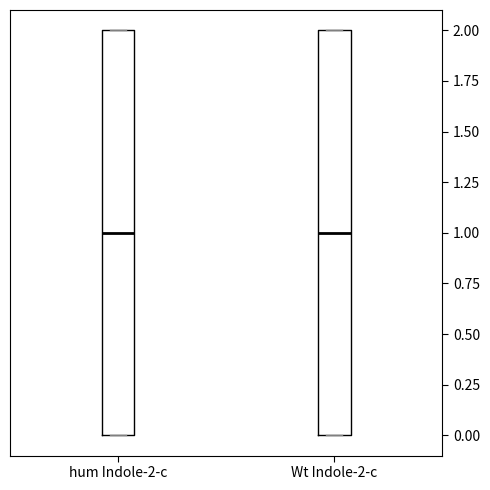

Where does the median line of the box for Wt Indole-2-c sit on the y-axis? The values are not printed on the chart, so give them approximately, as read against the axis.

1